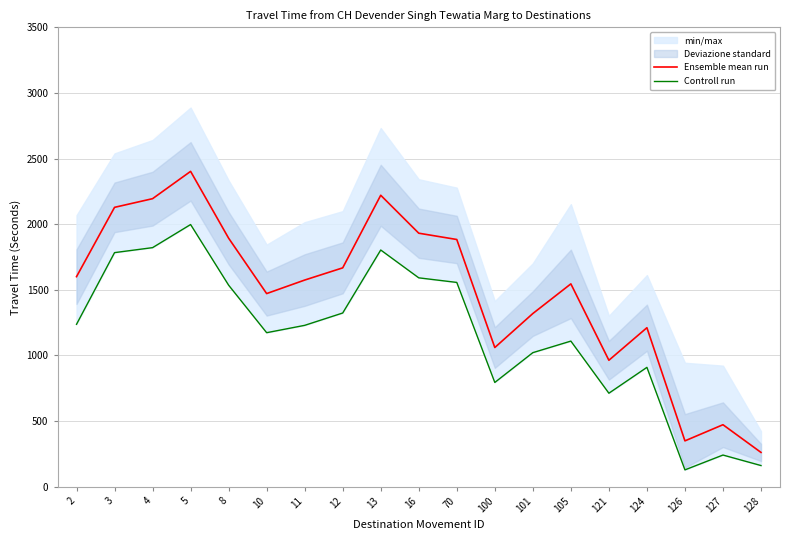

At which category is the sum across all series the highest?

5